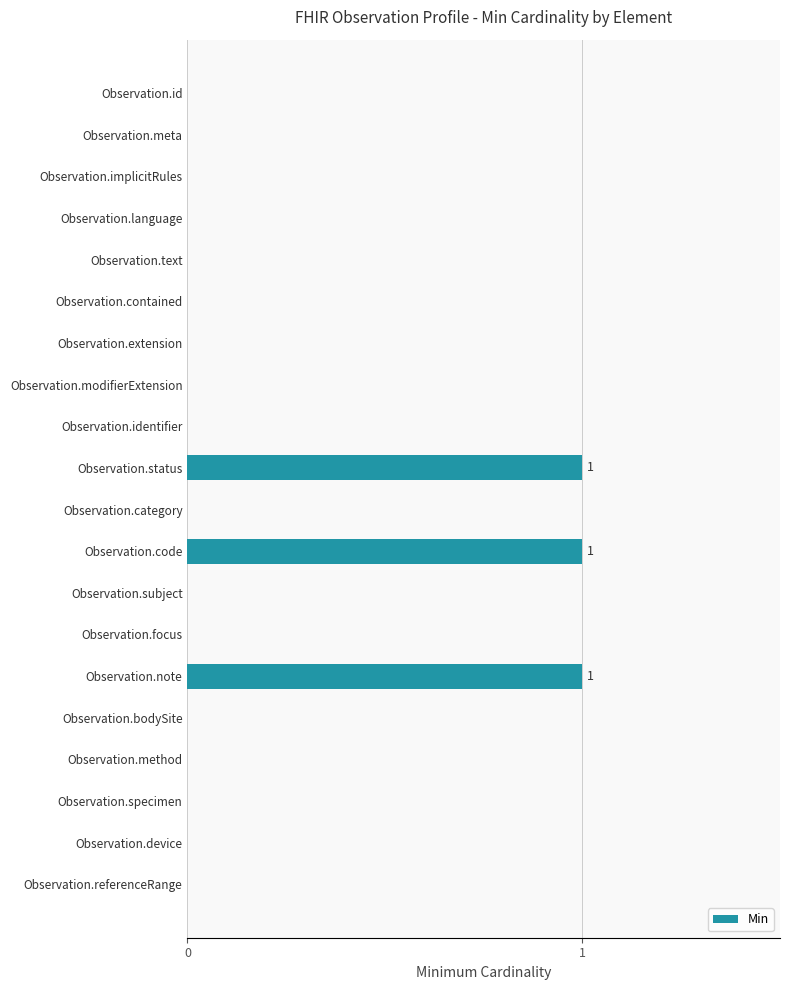

Reading bottom to top, transcribe all the data shown in this chart.

Observation.referenceRange=0	Observation.device=0	Observation.specimen=0	Observation.method=0	Observation.bodySite=0	Observation.note=1	Observation.focus=0	Observation.subject=0	Observation.code=1	Observation.category=0	Observation.status=1	Observation.identifier=0	Observation.modifierExtension=0	Observation.extension=0	Observation.contained=0	Observation.text=0	Observation.language=0	Observation.implicitRules=0	Observation.meta=0	Observation.id=0